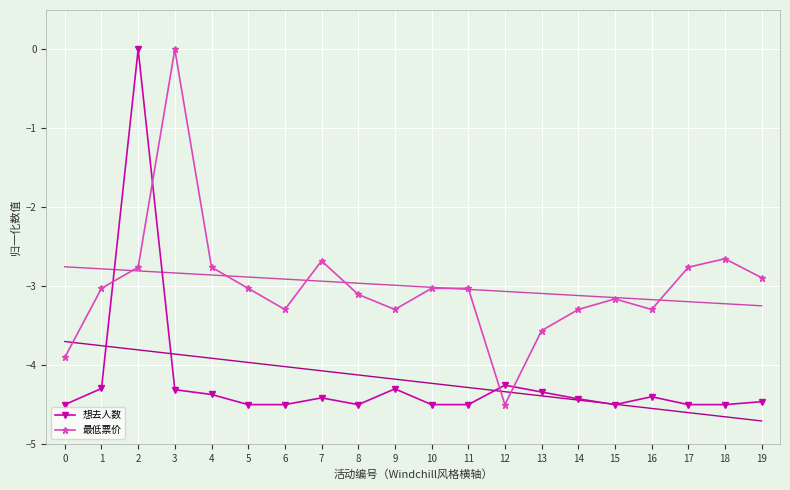

In 想去人数, how many points are lower than both neighbors (excluding endpoints)?

2